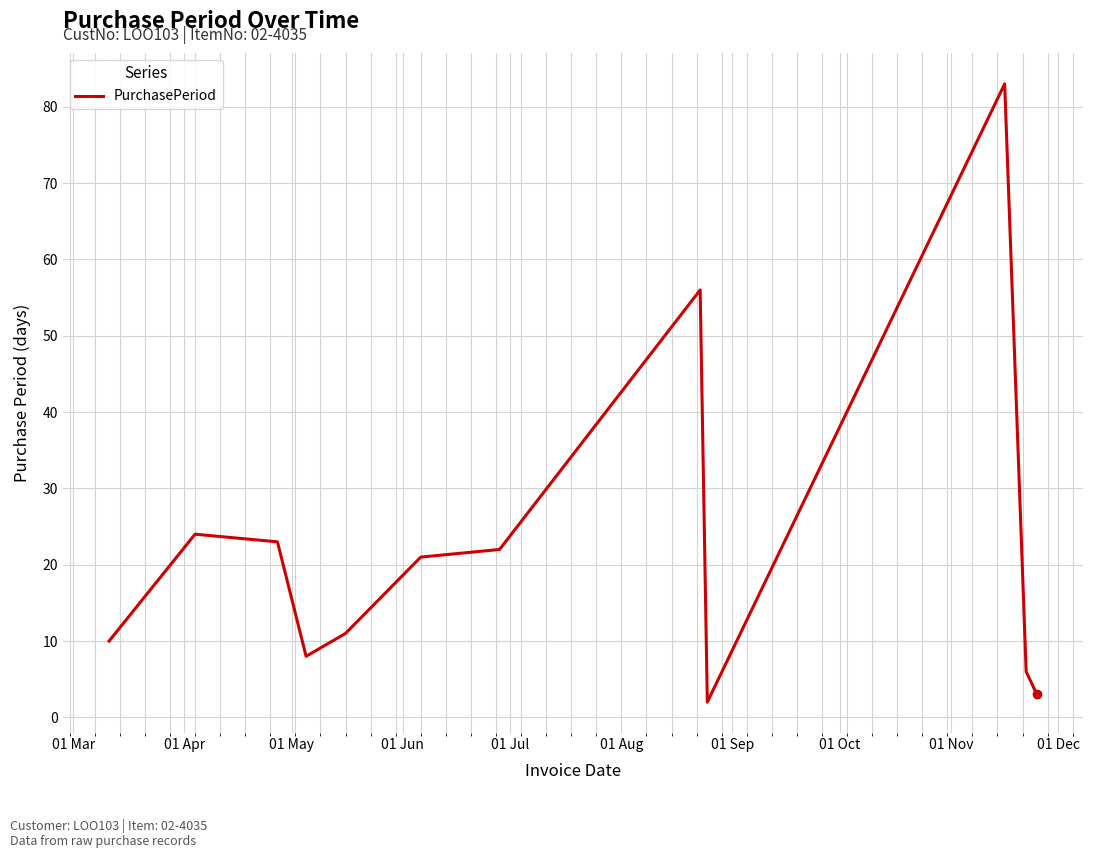

What is the difference between the maximum and minimum values?

81